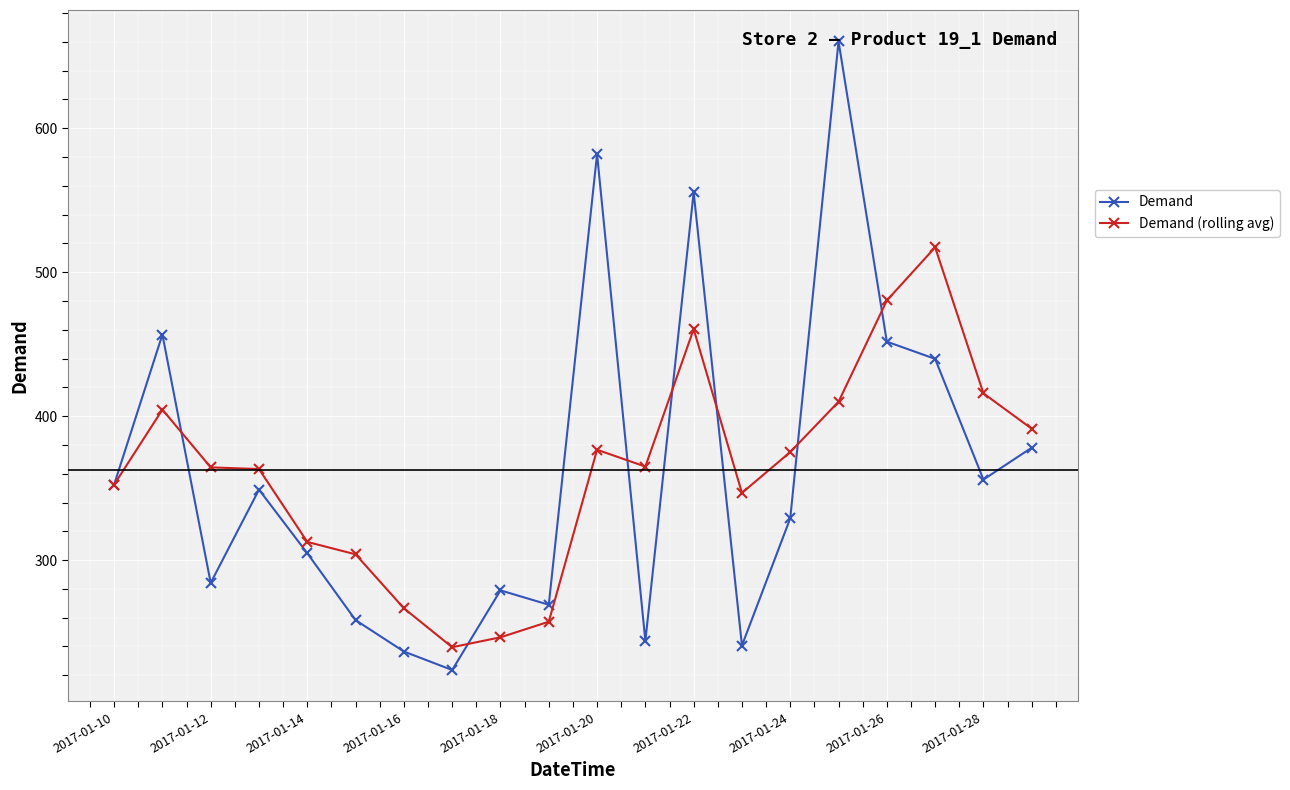

True or false: Demand (rolling avg) has more than 0 interior local peaks.

True